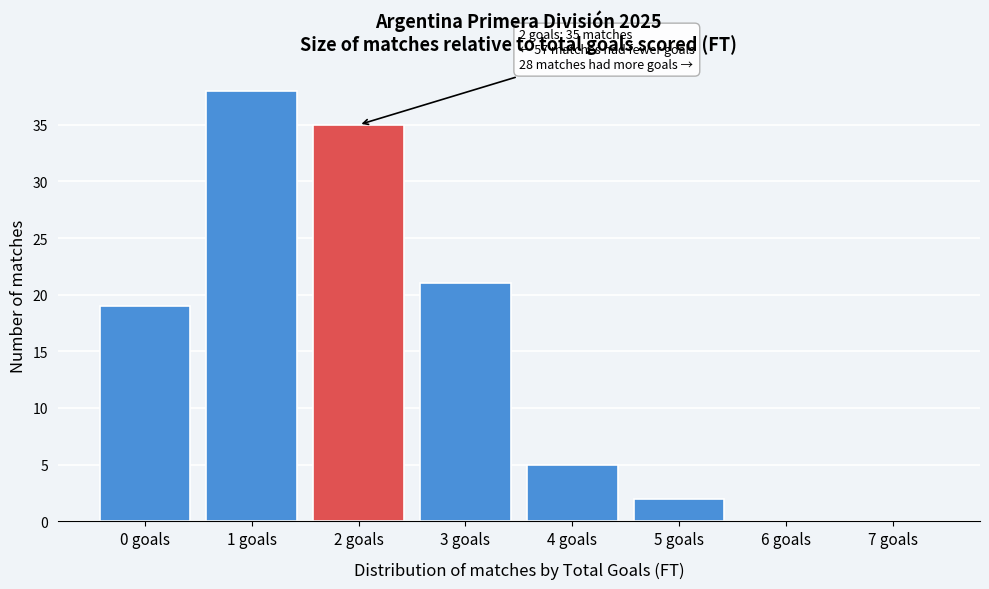

Reading left to right, transcribe all the data shown in this chart.

0 goals=19	1 goals=38	2 goals=35	3 goals=21	4 goals=5	5 goals=2	6 goals=0	7 goals=0